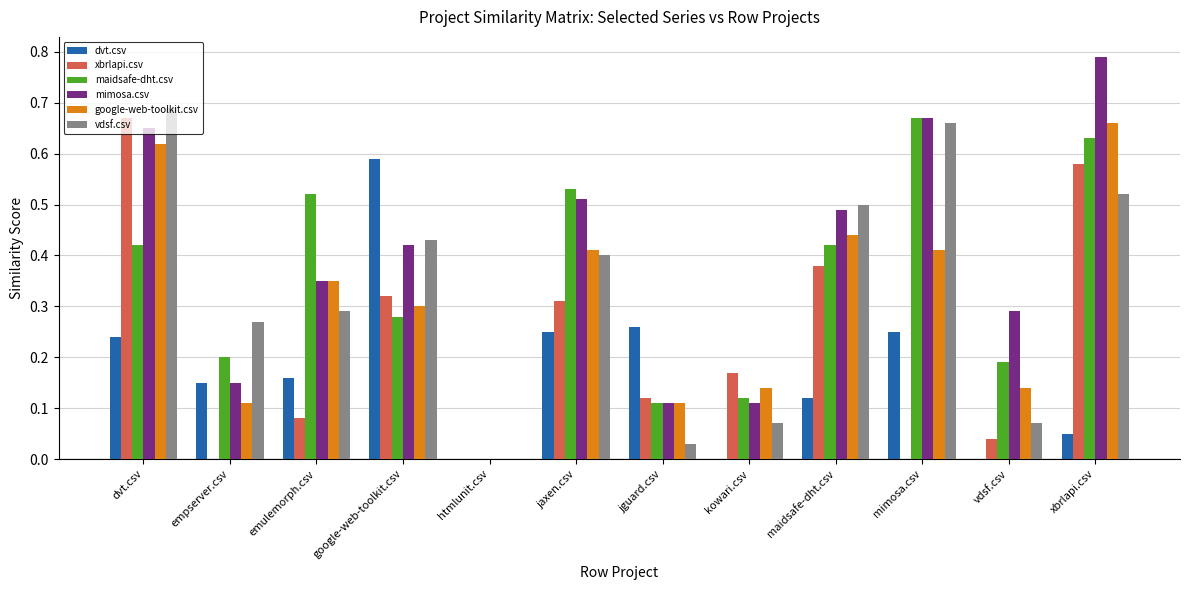

Between jaxen.csv and vdsf.csv, which series saw the biggest shift?

maidsafe-dht.csv